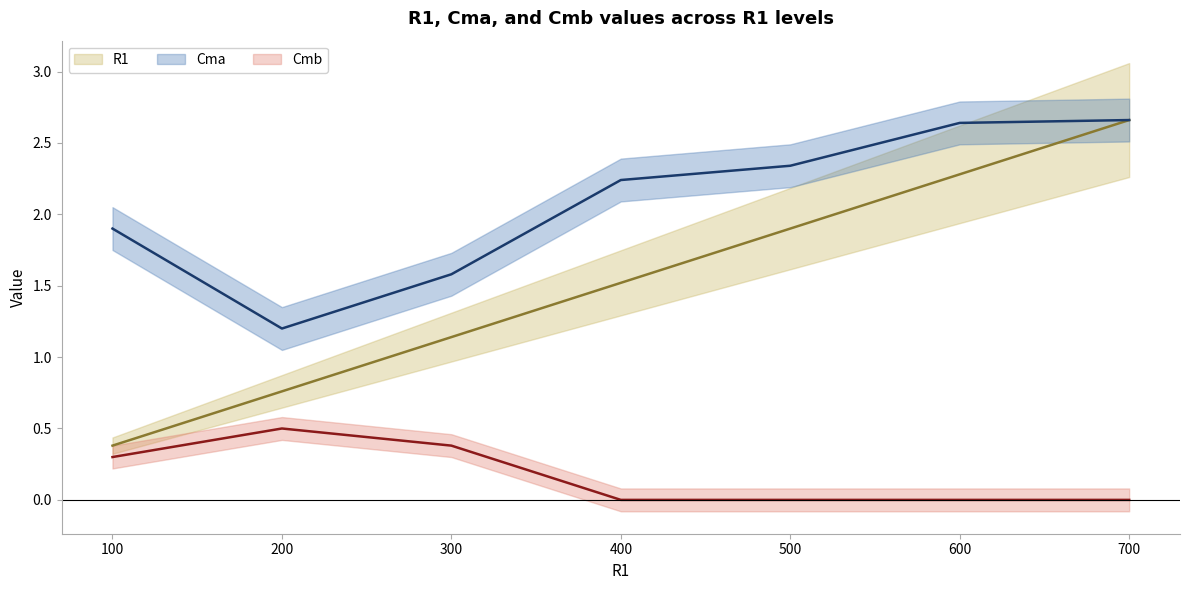

True or false: R1 and Cma cross at least once.

False